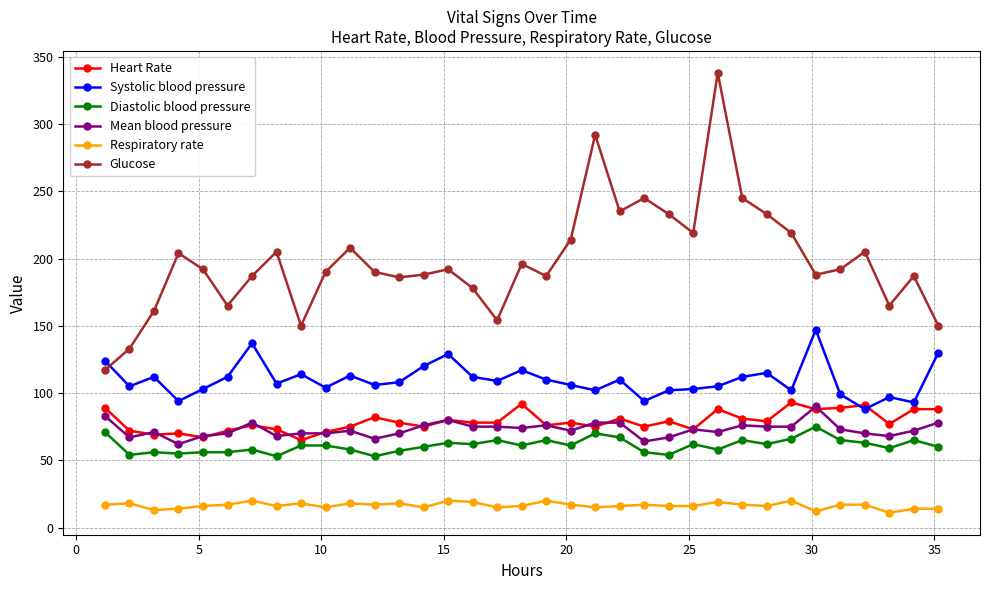

True or false: Diastolic blood pressure and Respiratory rate intersect in this chart.

False